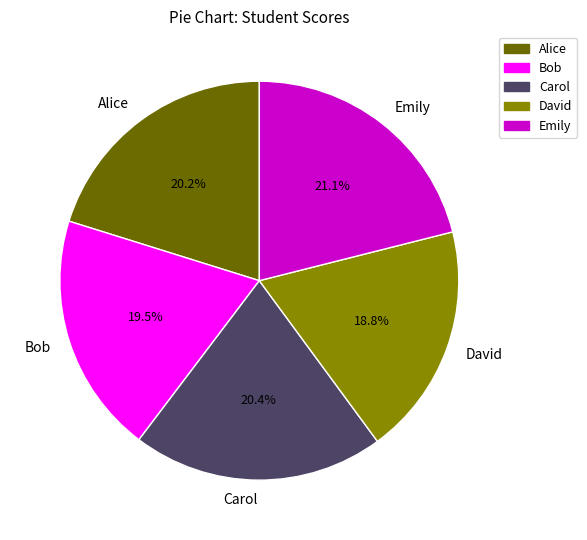

How much of the chart is everything except Emily?

78.9%